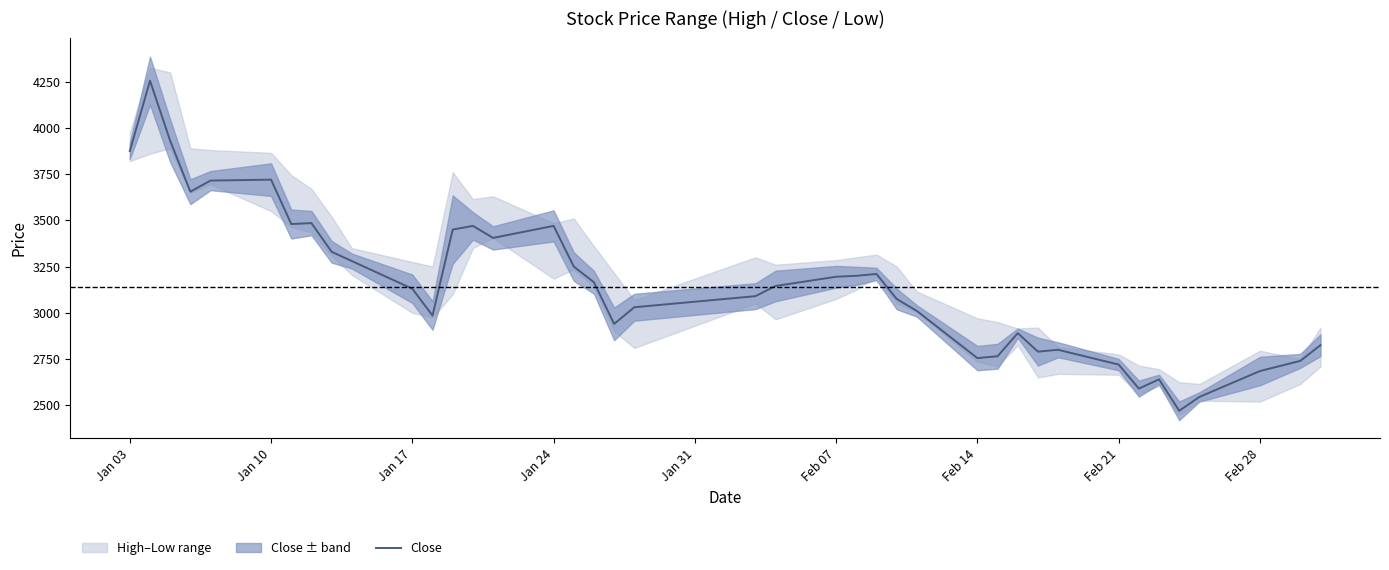

The value of Close at Feb 21 is 4213. True or false?

False